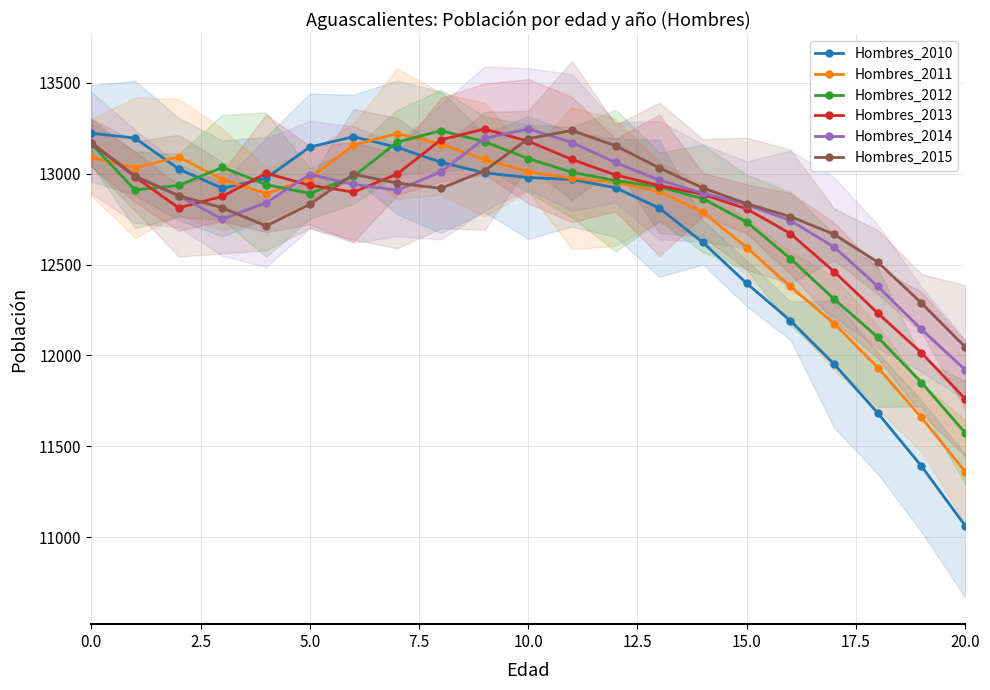

At which label is Hombres_2010 closest to 12142?

16